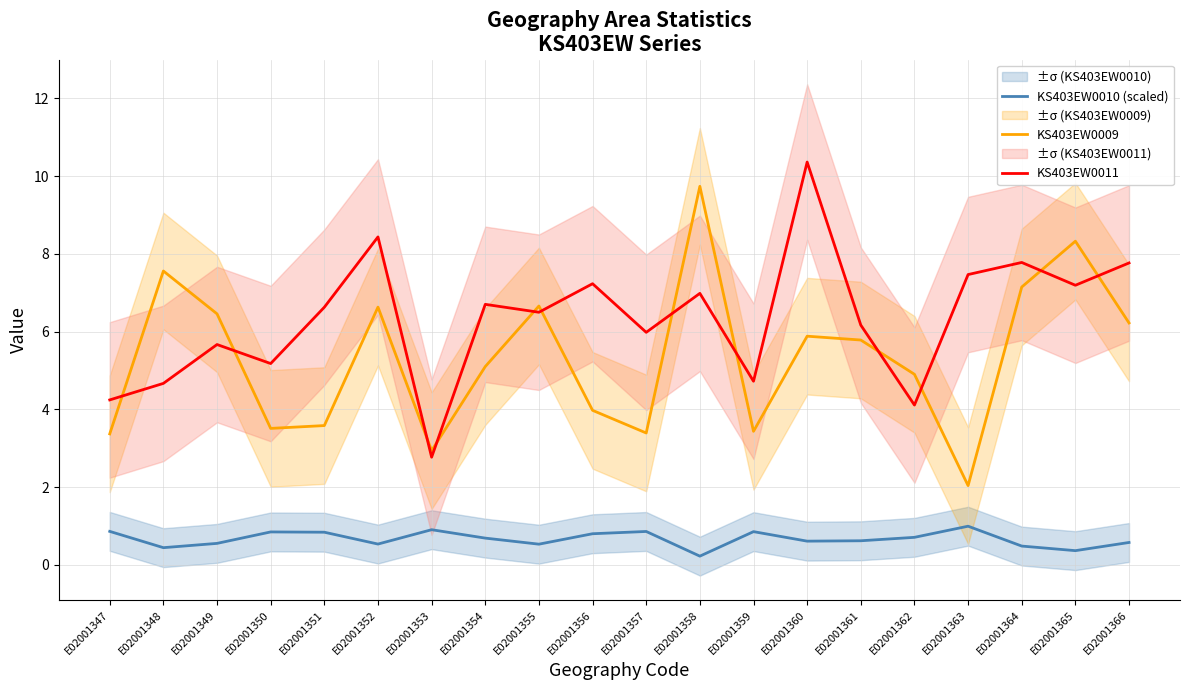

In KS403EW0010 (scaled), how many points are lower than both neighbors (excluding endpoints)?

6